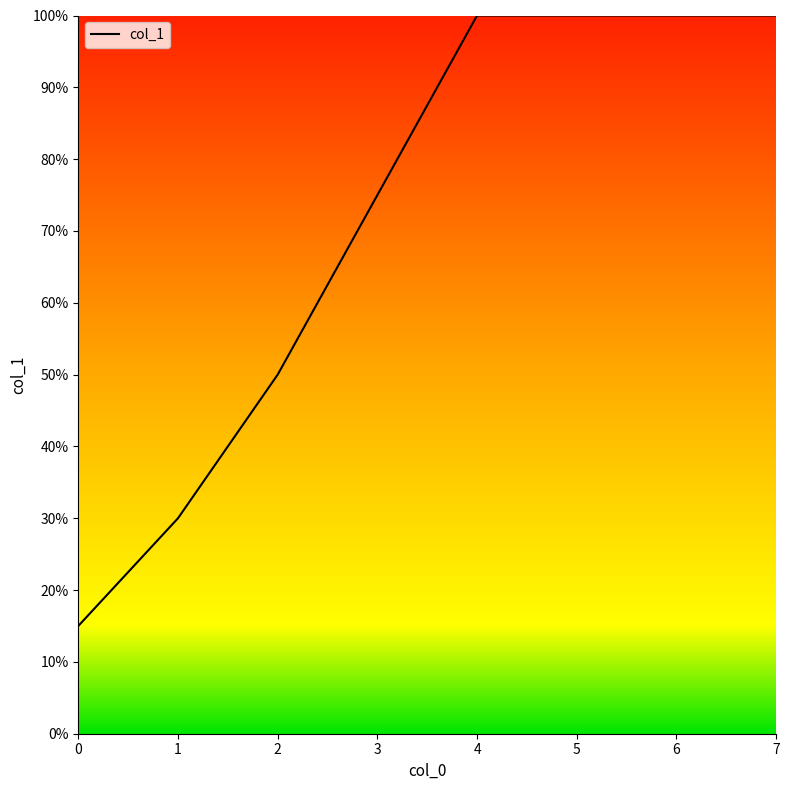

True or false: there are more than 1 points higher than both neighbors.

False